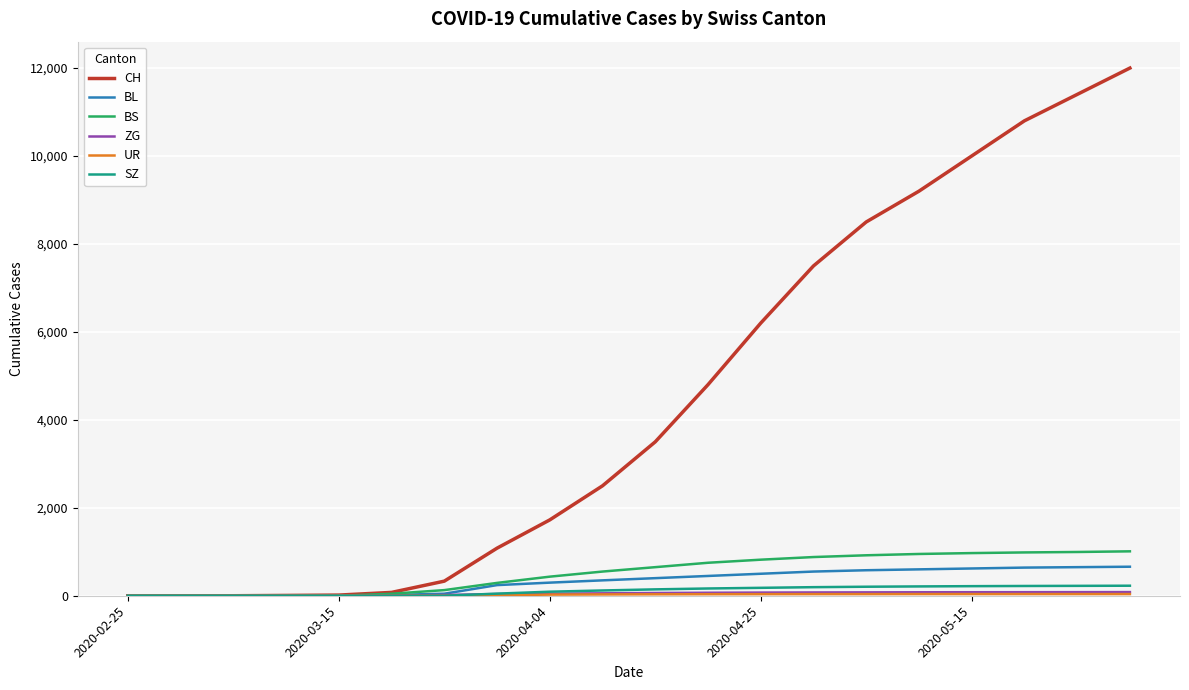

How many categories are shown in the chart?

20